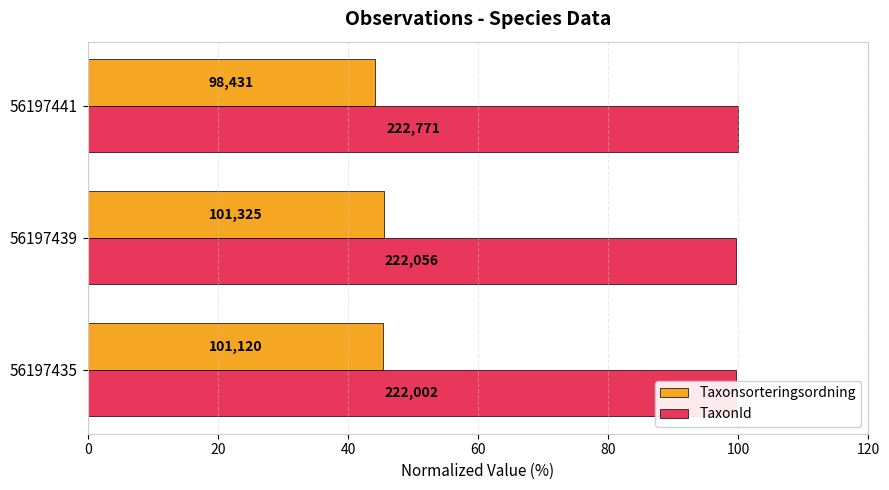

Reading left to right, list all the values displayed in this chart.

Taxonsorteringsordning: 45.4	45.5	44.2
TaxonId: 99.7	99.7	100.0